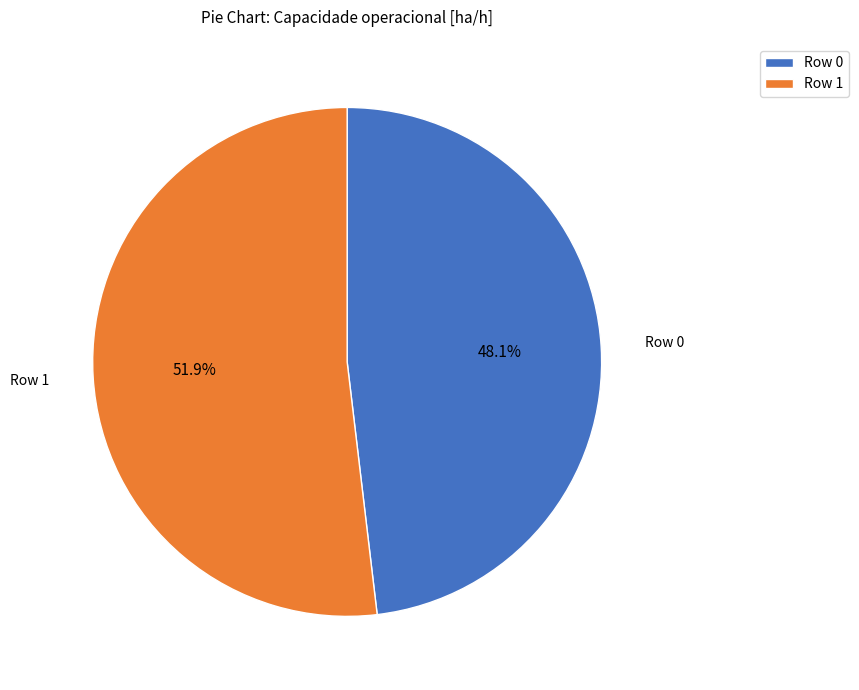

Which has a higher value, Row 1 or Row 0?

Row 1